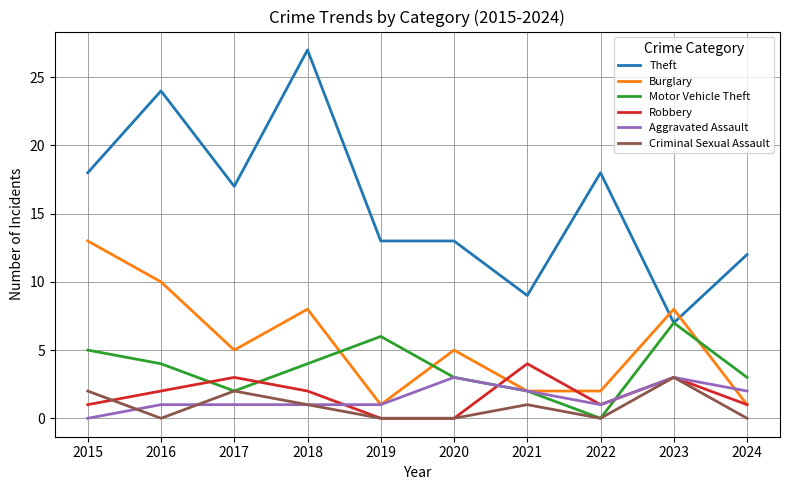

Which category has the lowest value in the Motor Vehicle Theft series?

2022